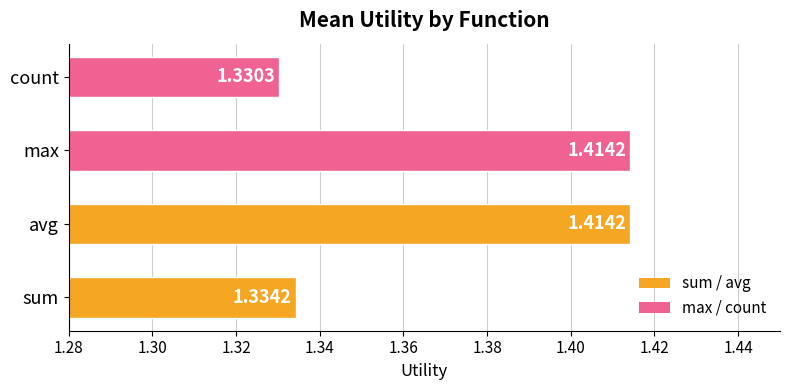

Where is the data nearest to the value 1?

count